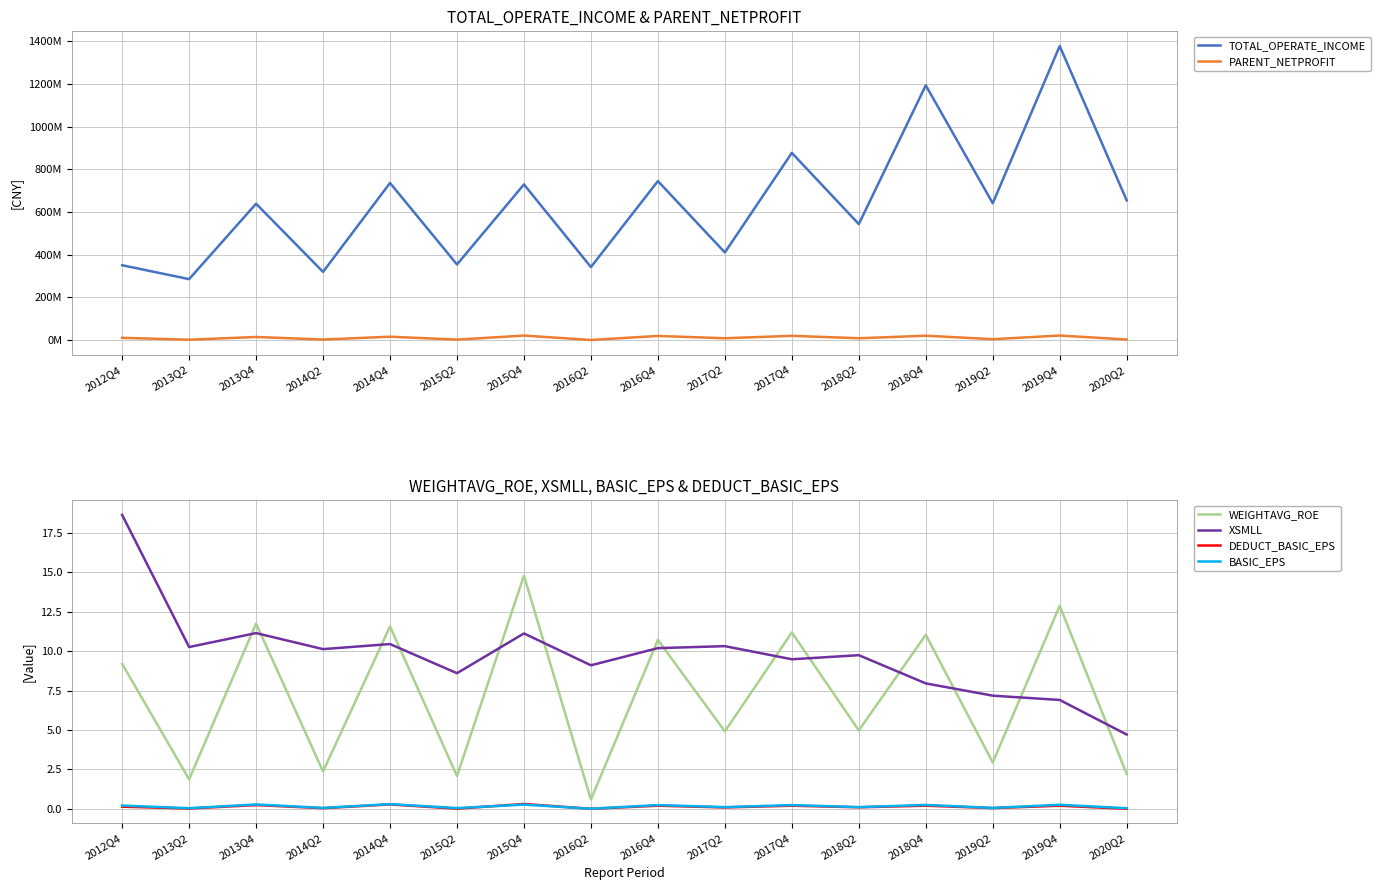

Where does the PARENT_NETPROFIT series first go above 11203327?

2012Q4